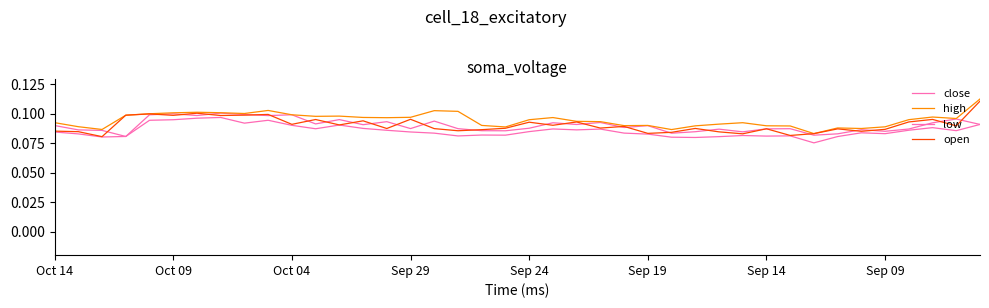

How many lines are shown in the chart?

4